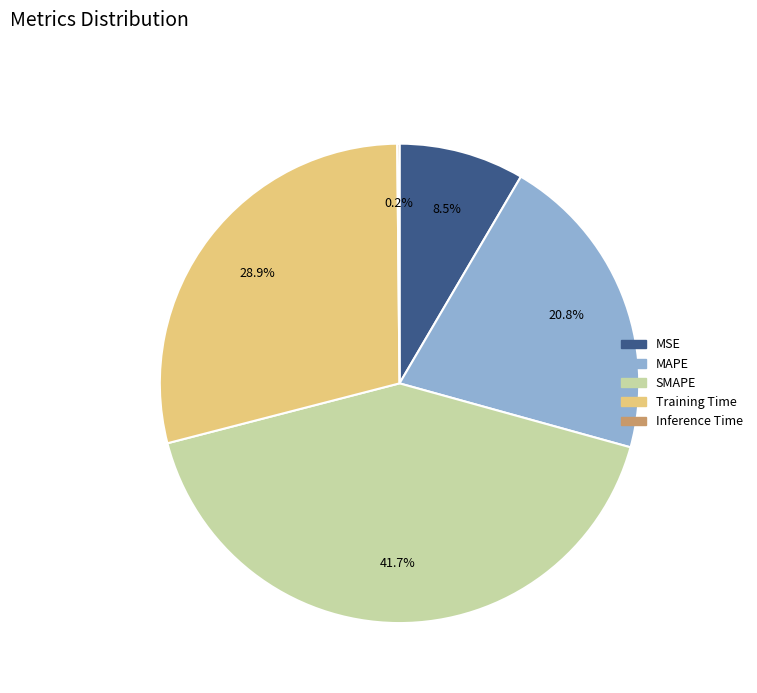

To the nearest percent, what is the combined percentage of Training Time and MSE?

37%